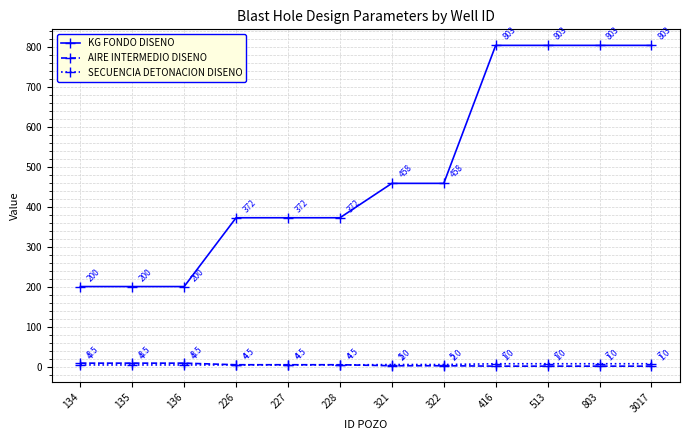

The value of AIRE INTERMEDIO DISENO at 513 is 1.0. True or false?

True